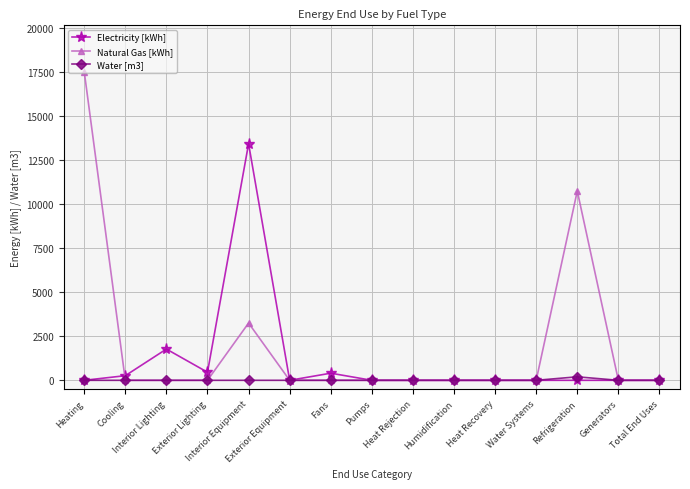

The value of Electricity [kWh] at Heating is -9062.0. True or false?

False